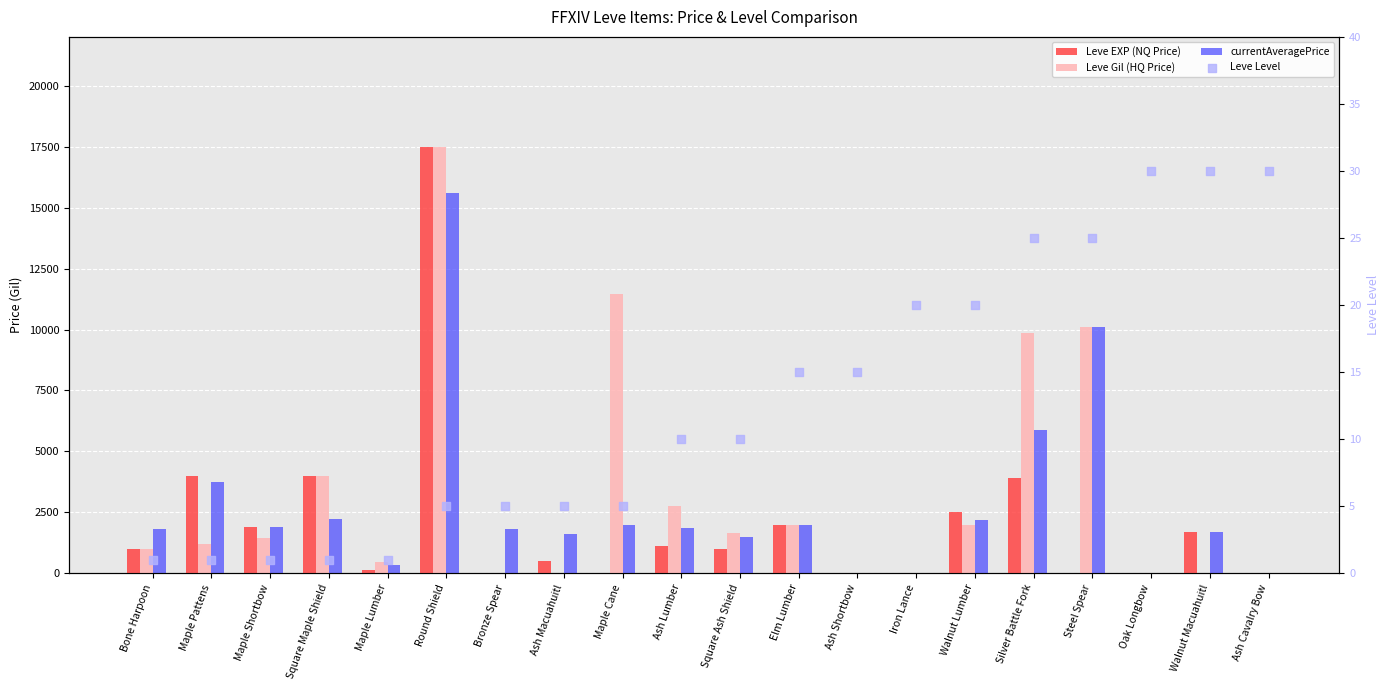

Is the value of Leve Gil (HQ Price) at Maple Lumber greater than the value of currentAveragePrice at Iron Lance?

Yes